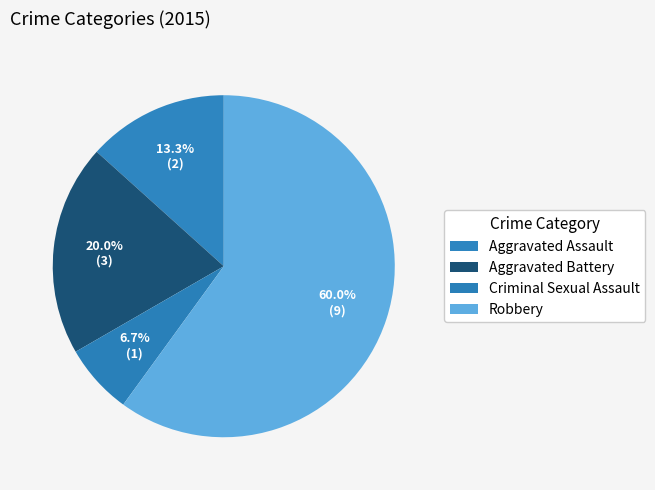

What percentage do Aggravated Assault and Robbery together represent?

73.3%